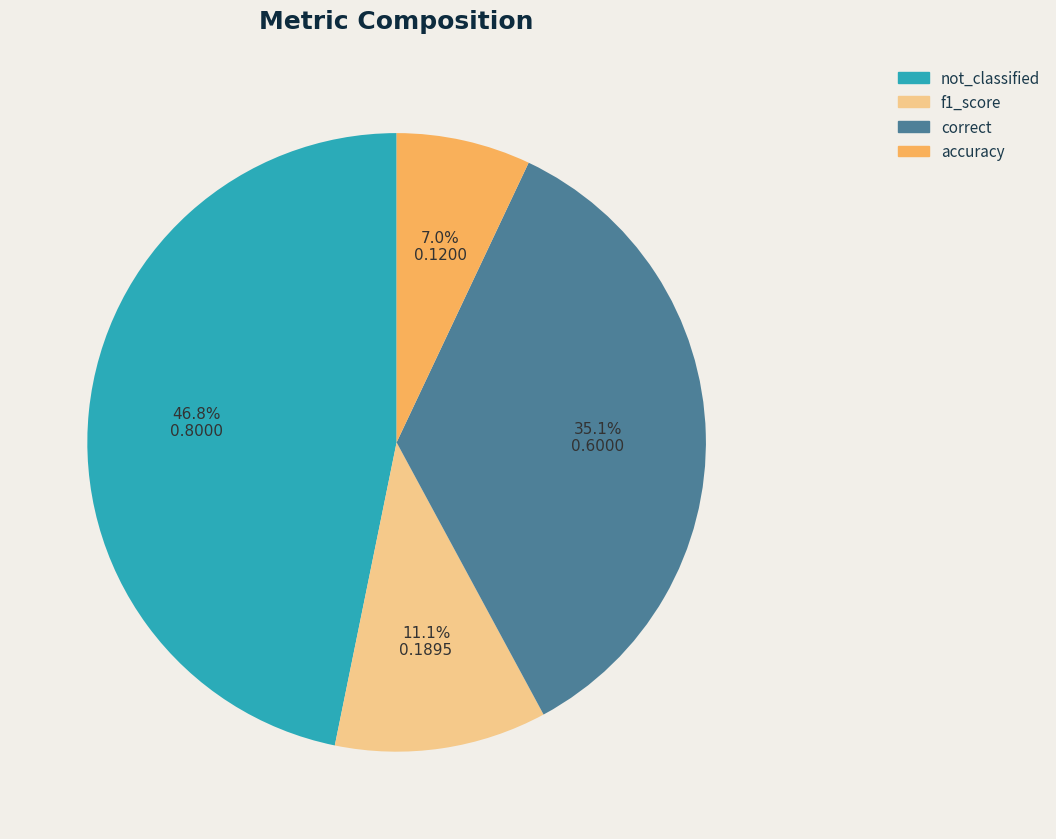

What percentage is the not_classified slice, to the nearest percent?

47%